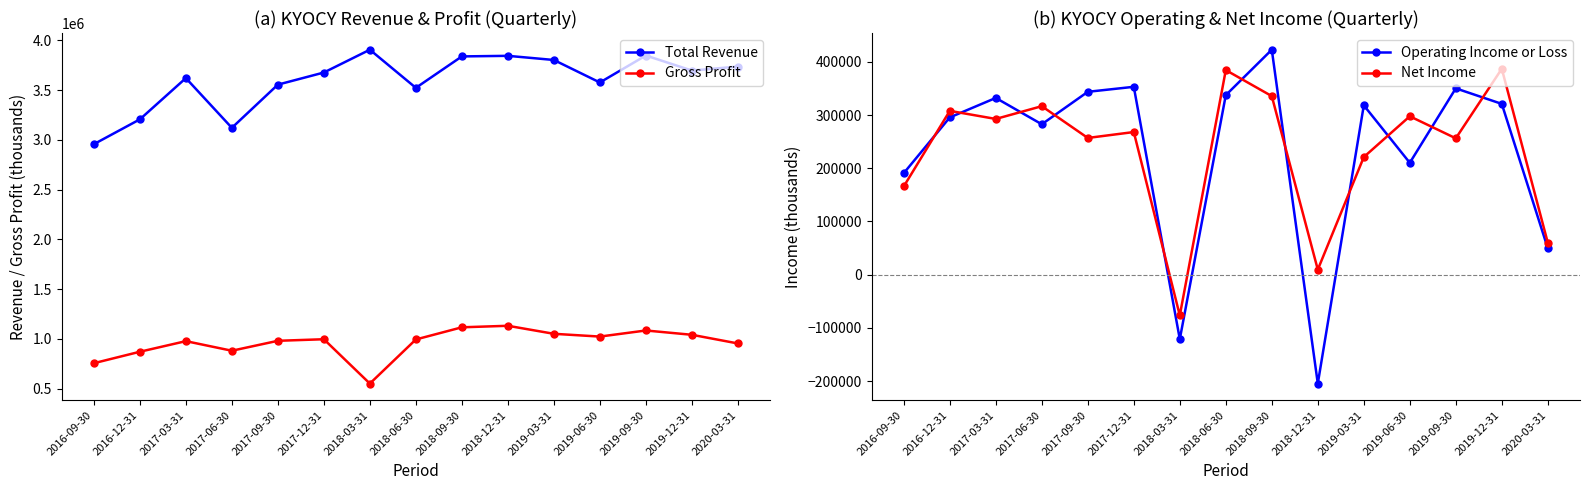

What is the average value of the Gross Profit series?

959493